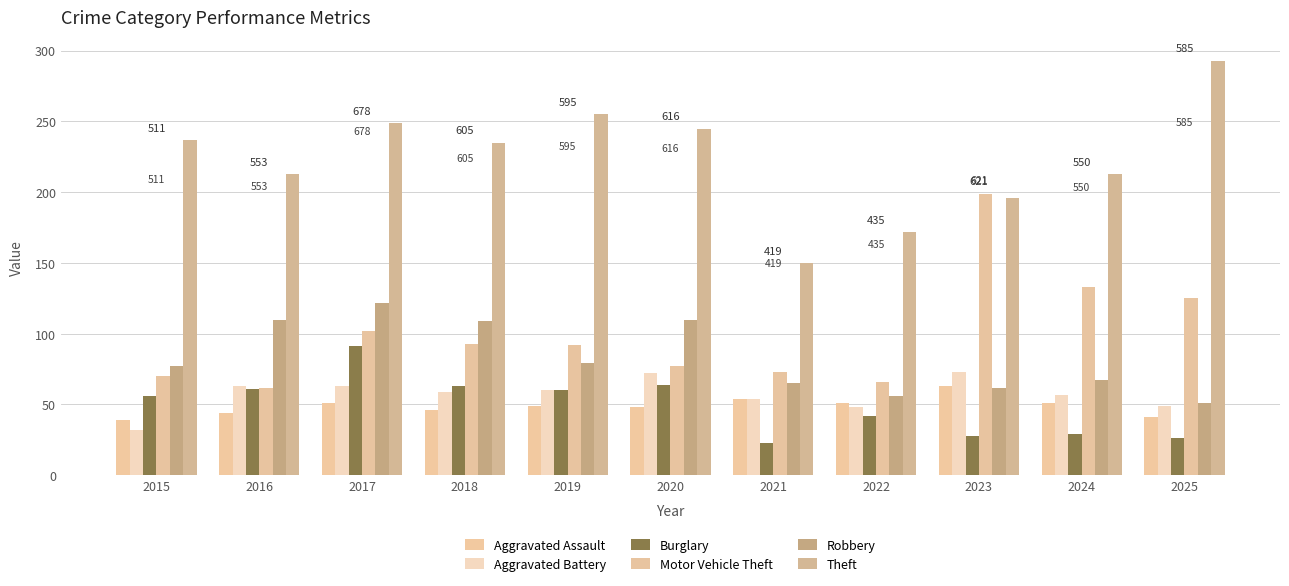

Which has a higher value, 2024 or 2023?

2023